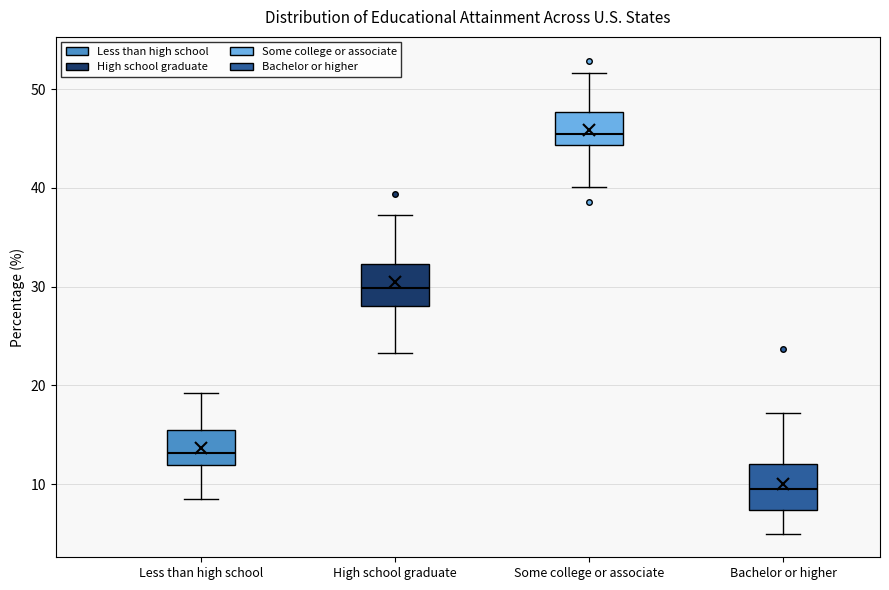

Which box has the lowest median line?

Bachelor or higher